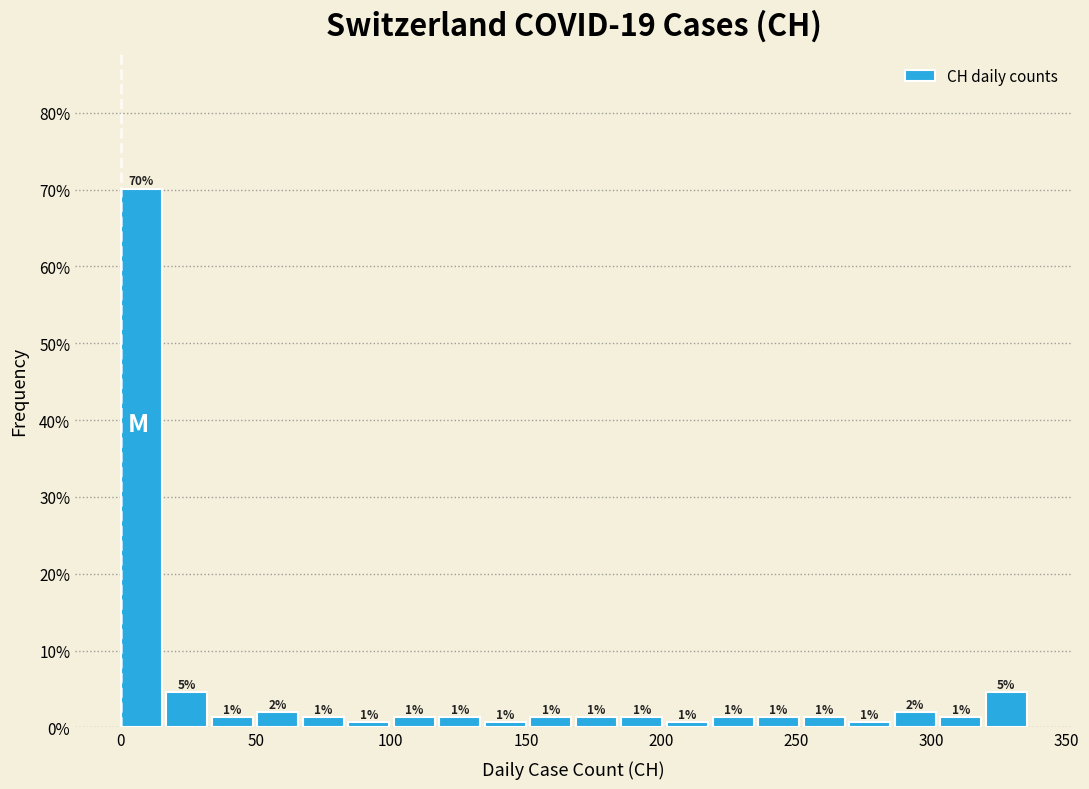

Around what value on the x-axis is the tallest bar? Give the approximate position of its centre, as read against the axis.

10